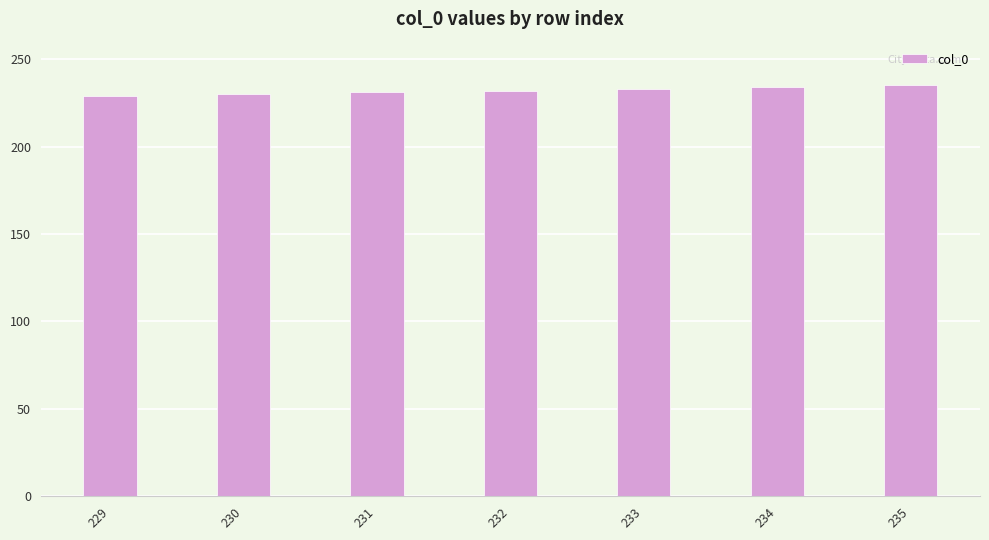

Approximately how many times larger is the value at 235 compared to 232?

1.0